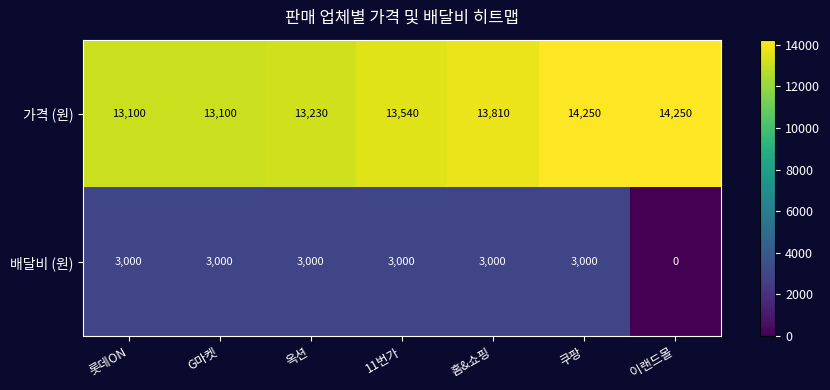

What is the average value of the 가격 (원) series?

13611